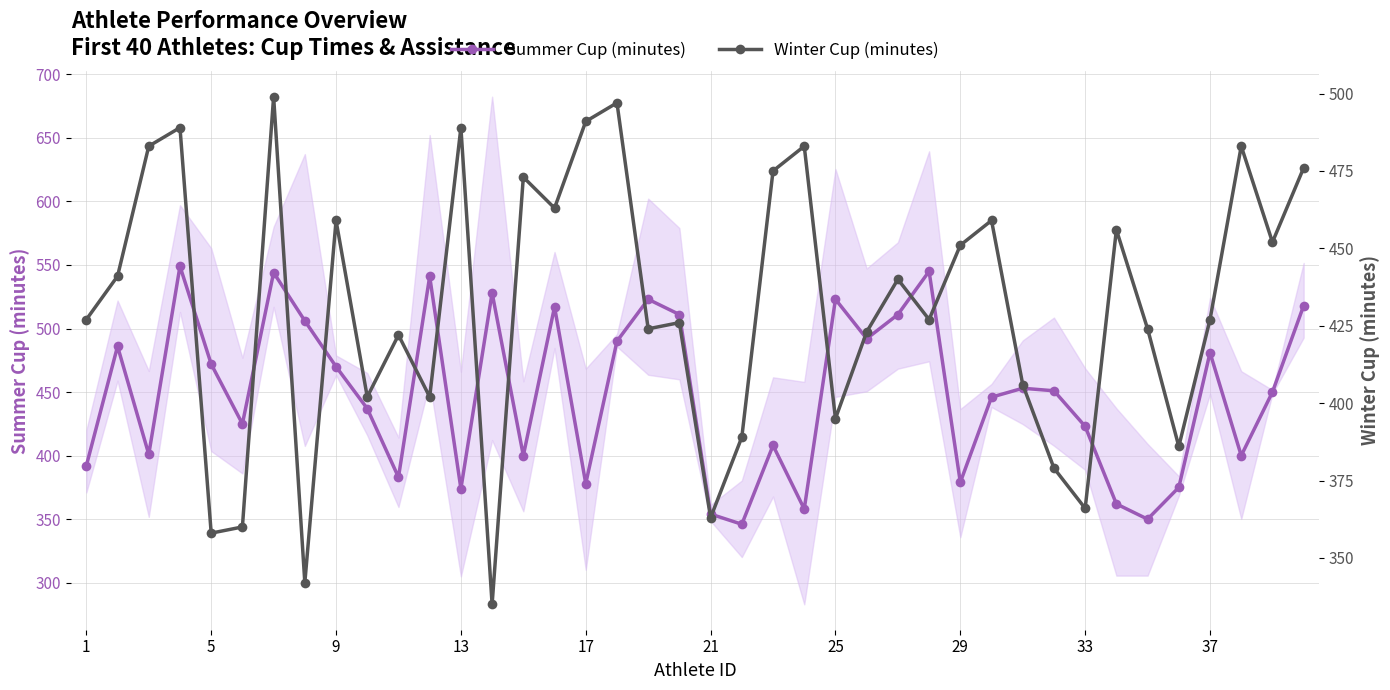

What is the lowest value of the Summer Cup (minutes) series?

346